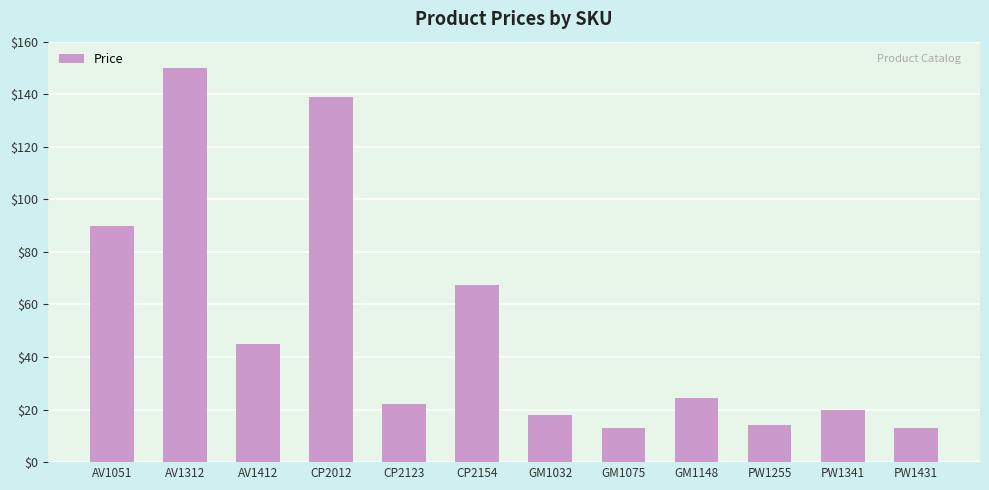

At which category does the chart reach its peak across all series?

AV1312